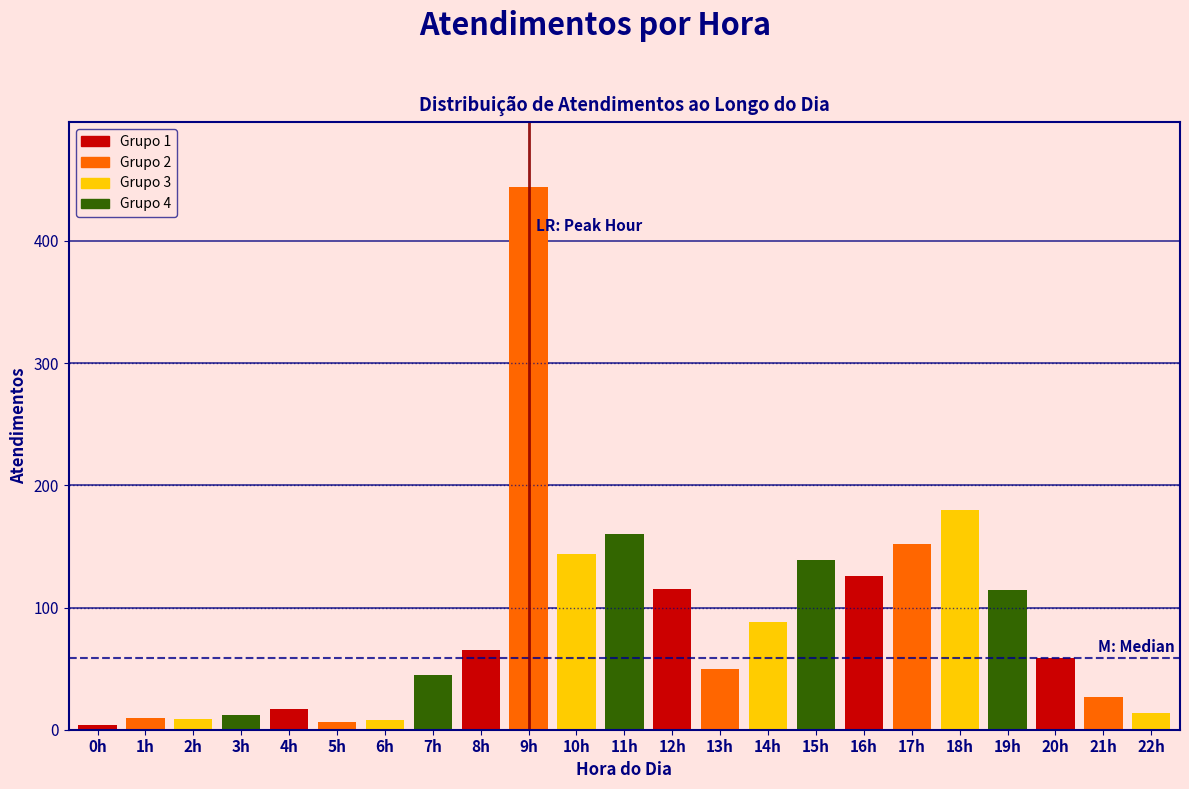

The value at 21h is 42. True or false?

False